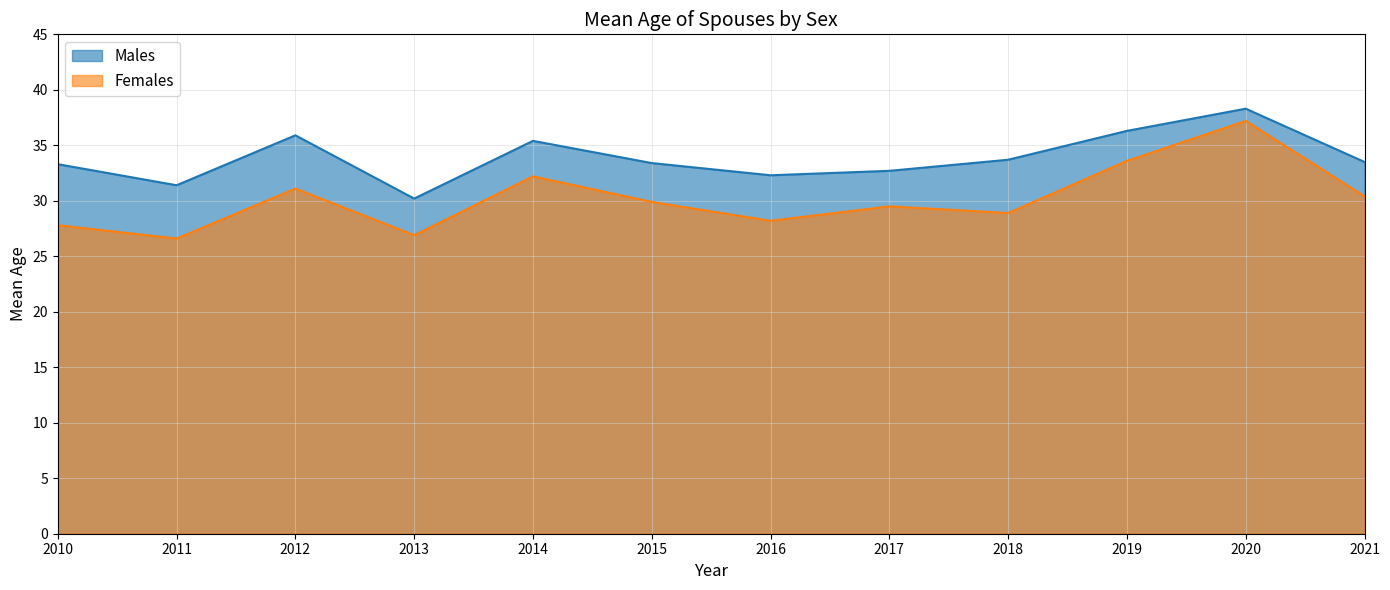

What is the sum of all Males values?

406.4